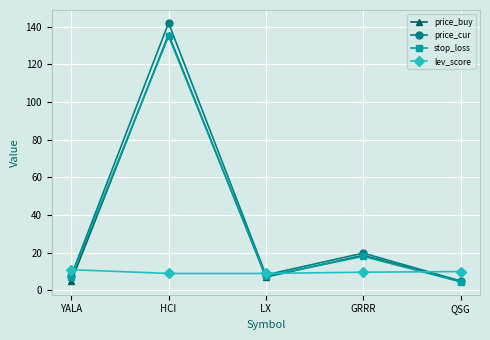

True or false: lev_score and price_cur intersect in this chart.

True